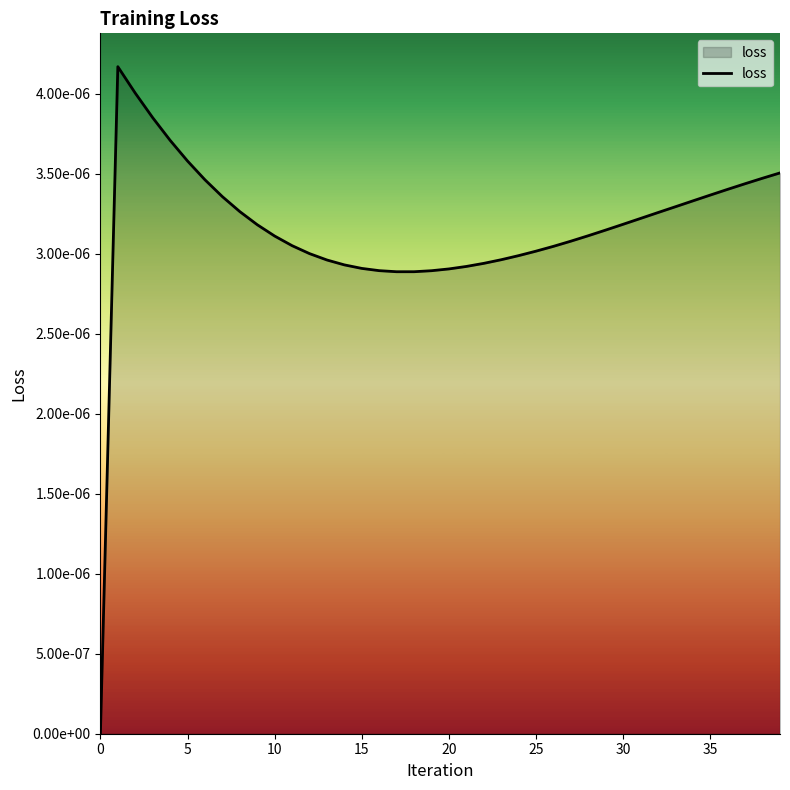

Does the chart have visible grid lines?

No